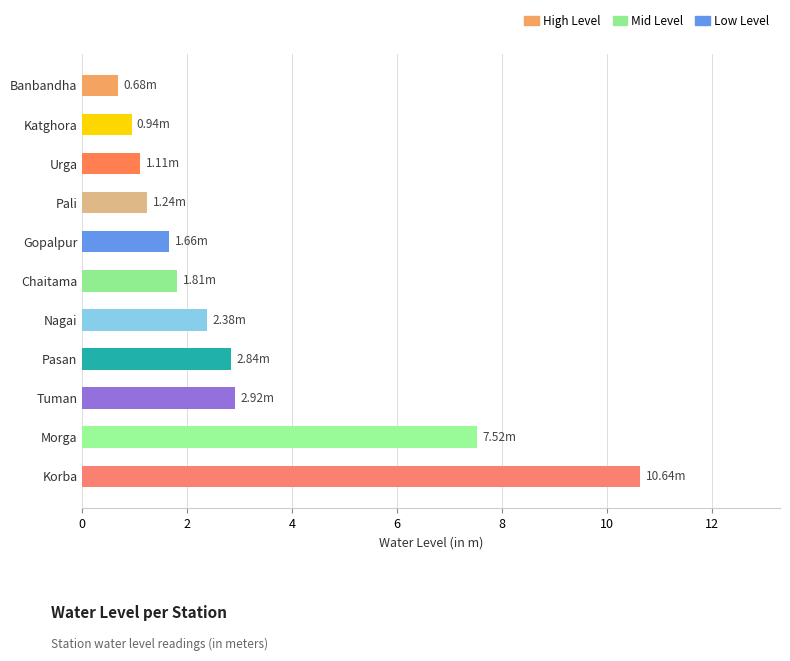

What is the maximum value shown in the chart?

10.6